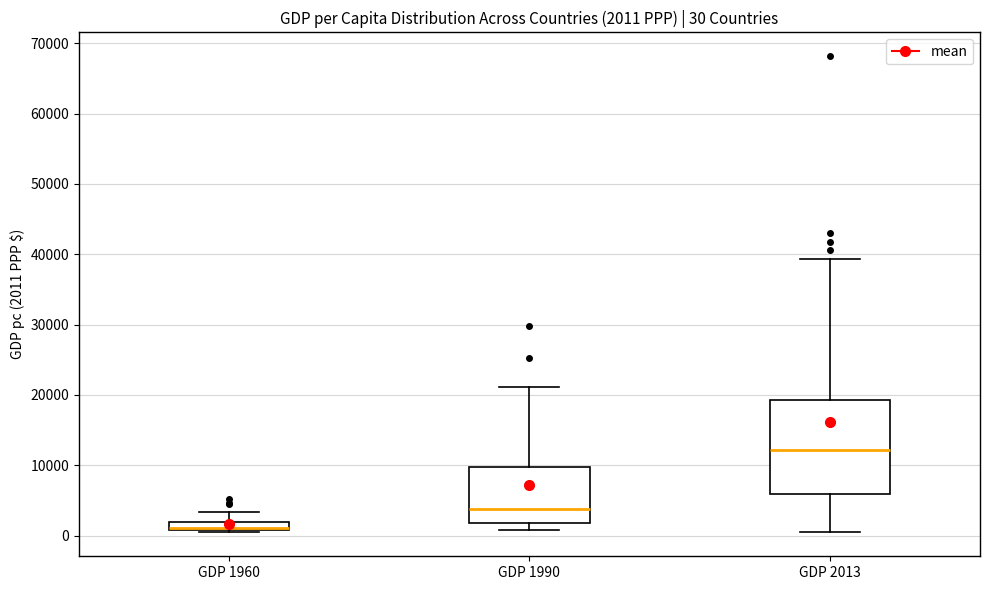

Comparing the boxes themselves (not the whiskers), which one is the tallest?

GDP 2013